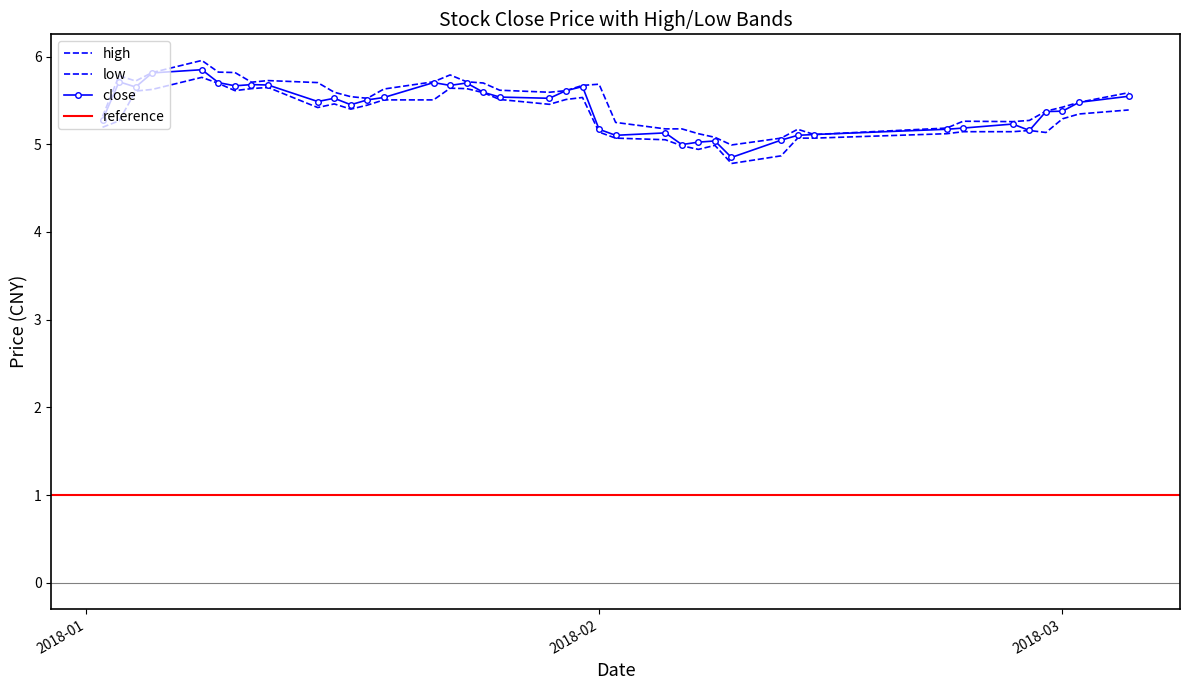

True or false: close has a value of 5.2 at 2018-02.

True